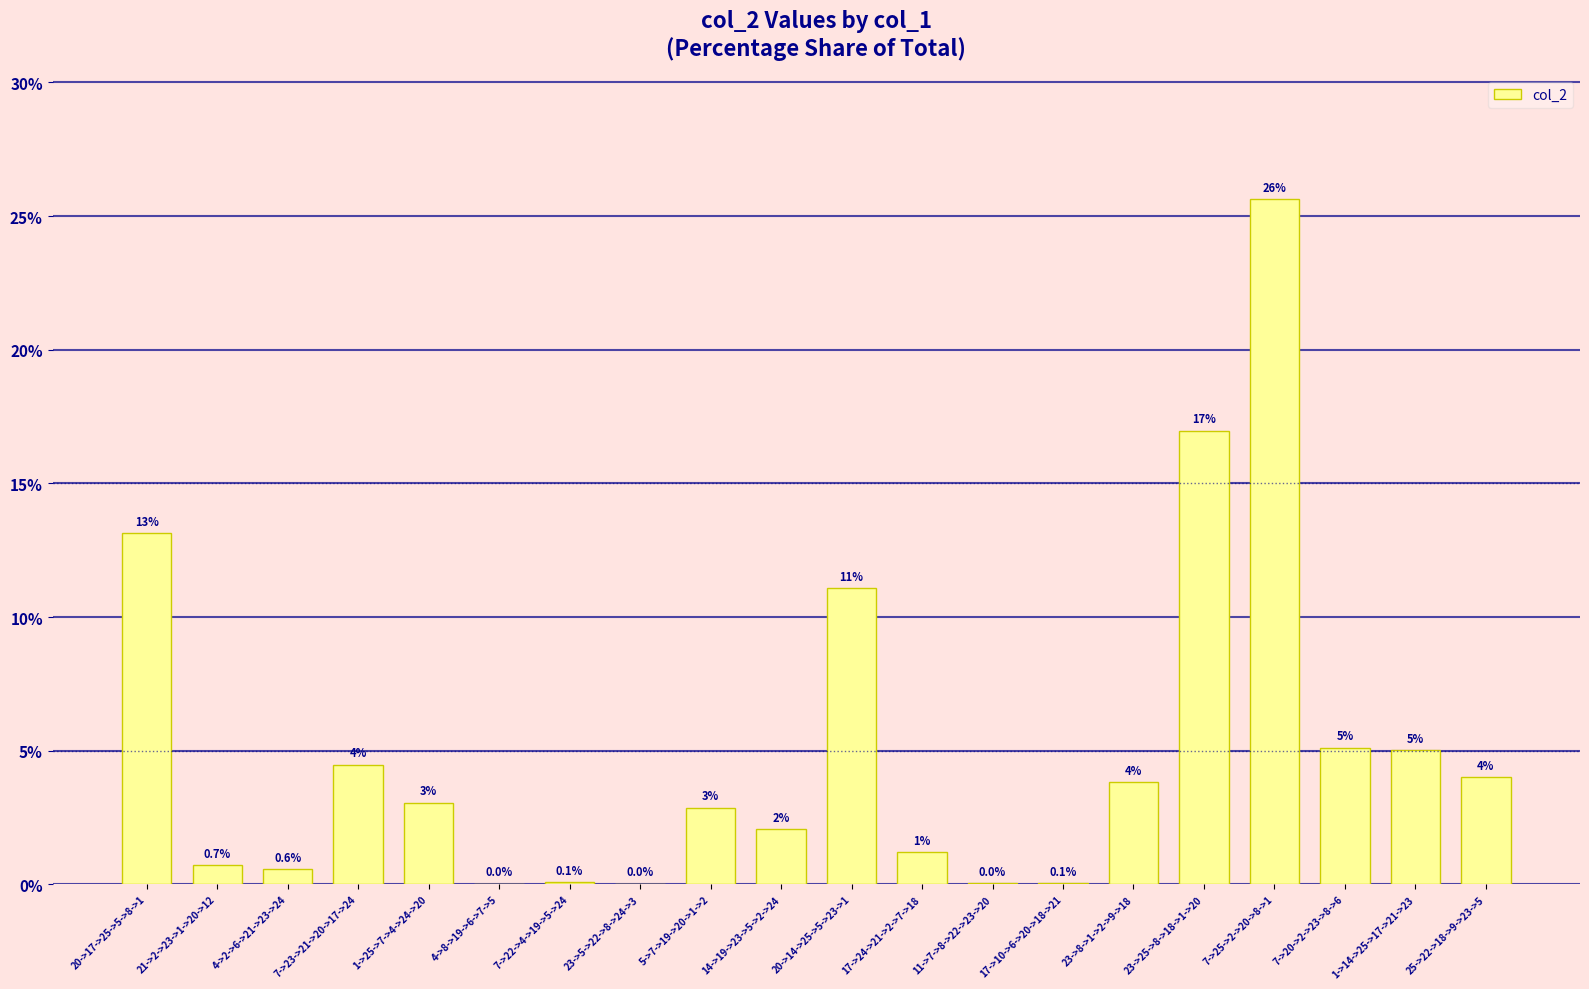

Approximately how many times larger is the value at 7->25->2->20->8->1 compared to 17->24->21->2->7->18?

21.2